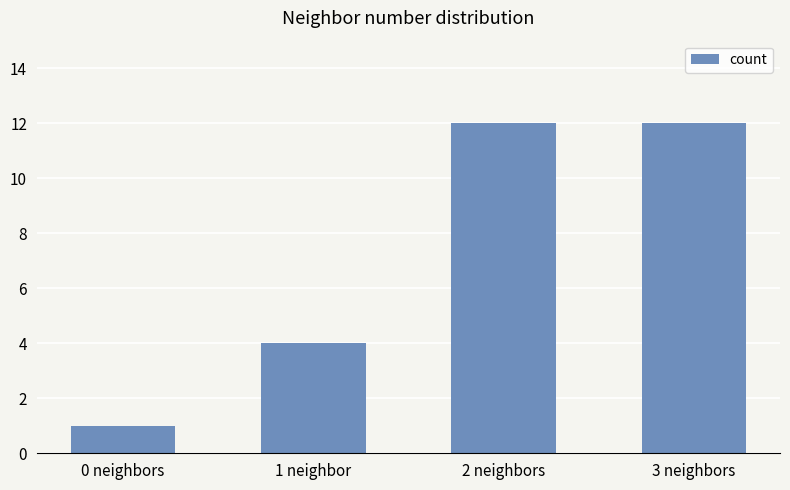

What is the sum of the values at 0 neighbors and 1 neighbor?

5